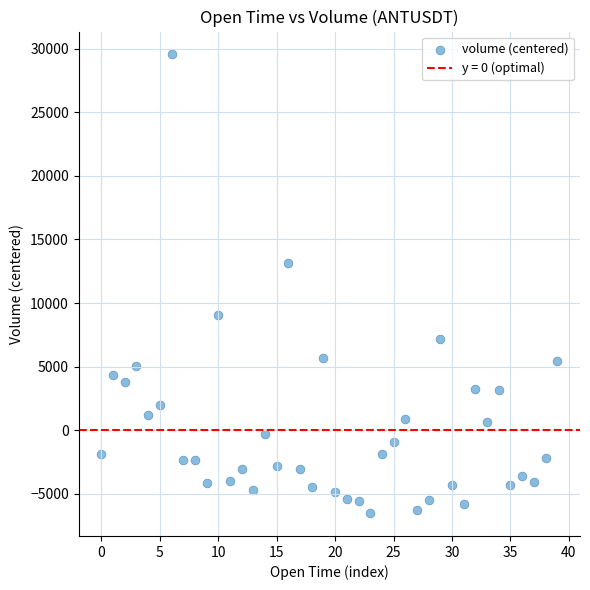

What Y value in the scatter plot is closest to 11517?

13152.4